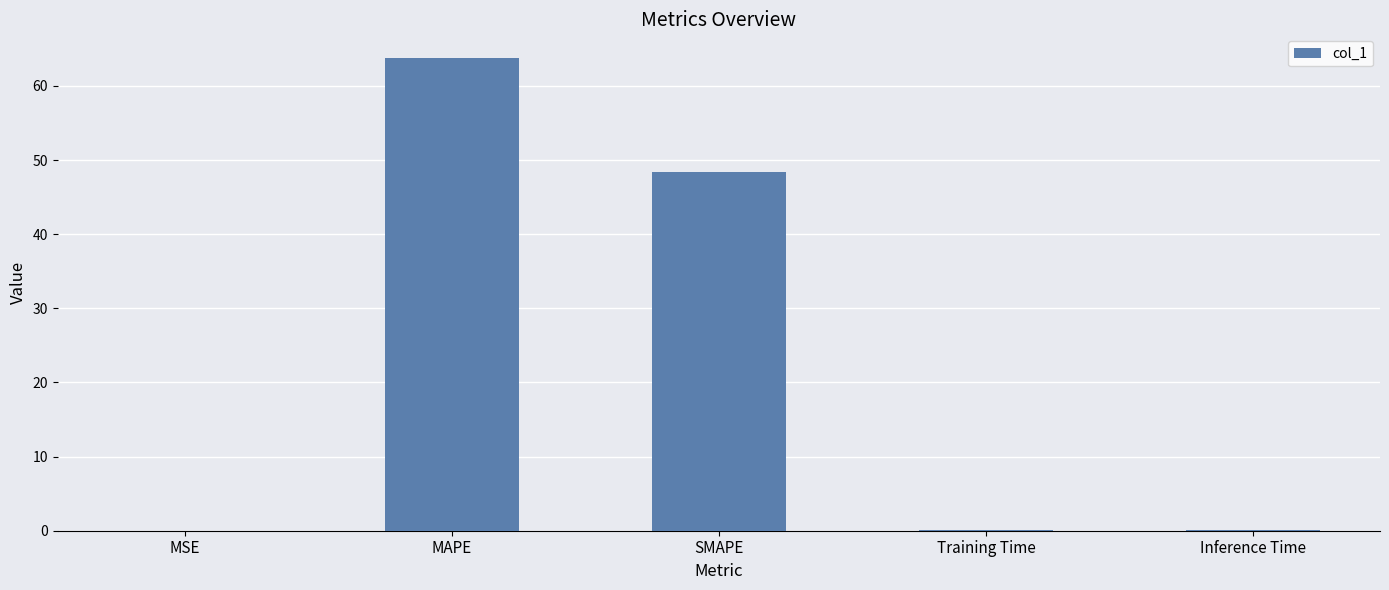

What is the sum of all values?

112.3